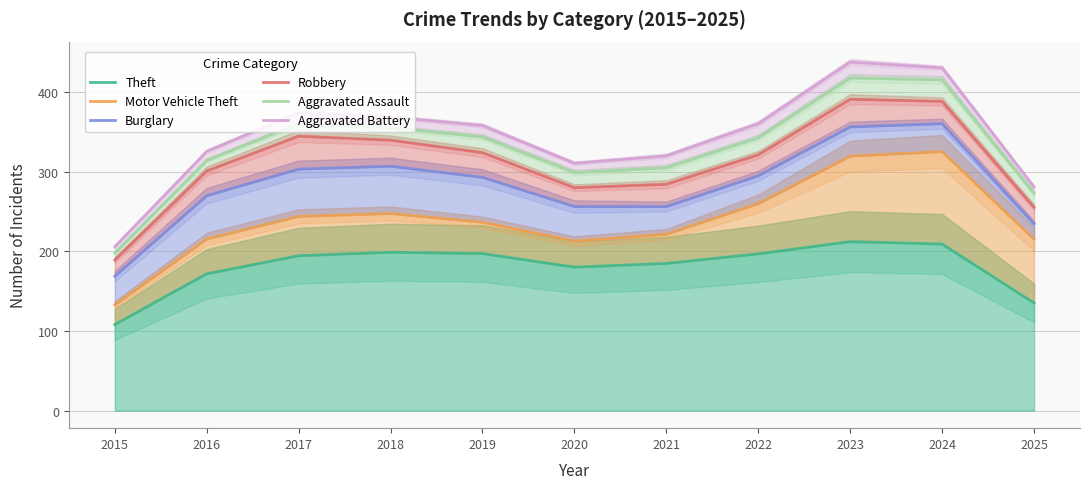

Where is the first local maximum for Aggravated Battery?

2017